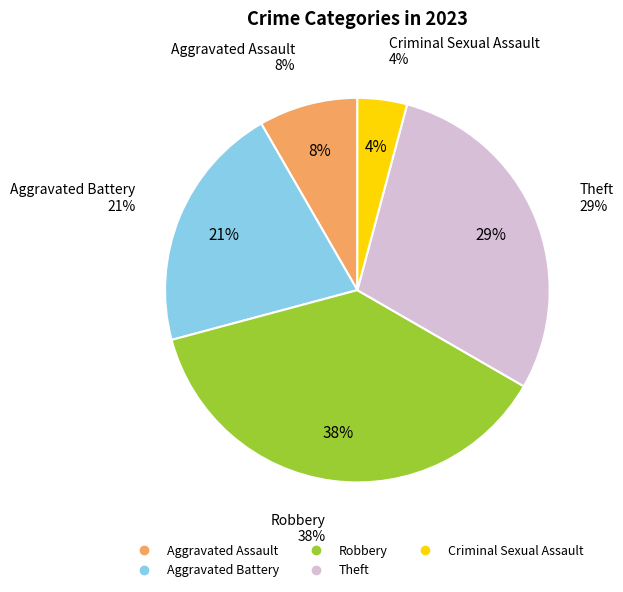

What percentage is NOT represented by Theft?

70.8%